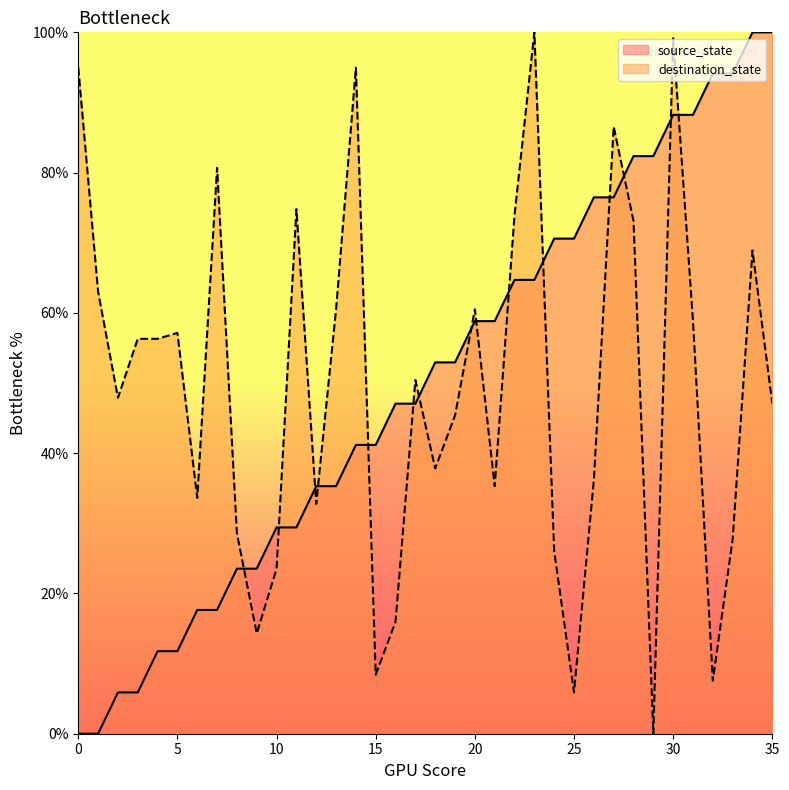

True or false: source_state and destination_state intersect in this chart.

True